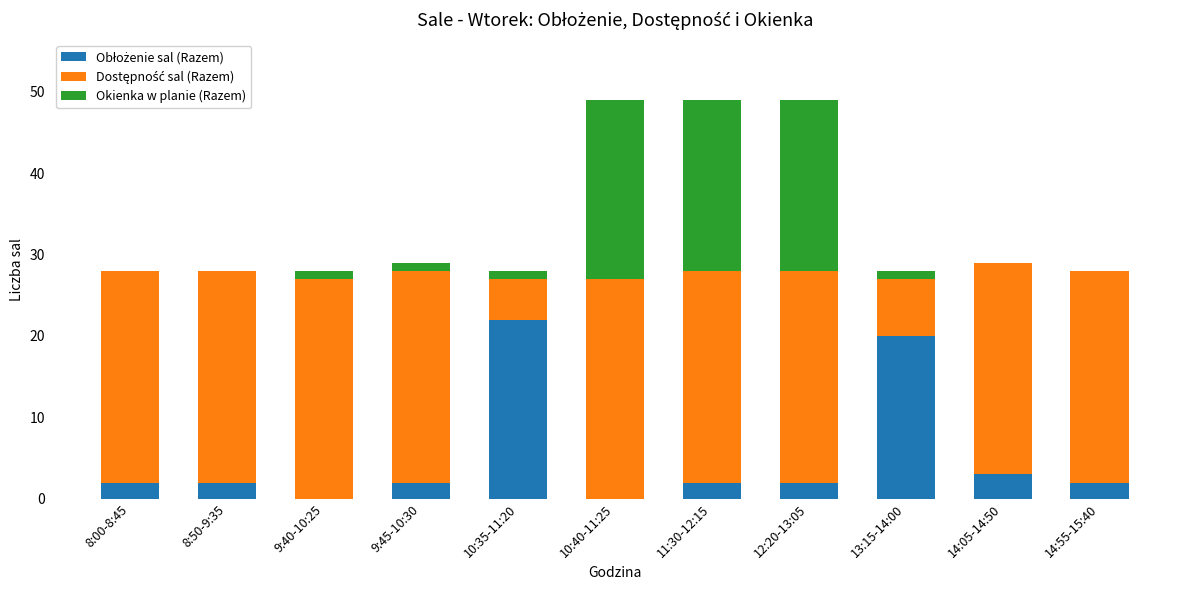

List the series in order of their peak value, lowest first.

Obłożenie sal (Razem), Okienka w planie (Razem), Dostępność sal (Razem)